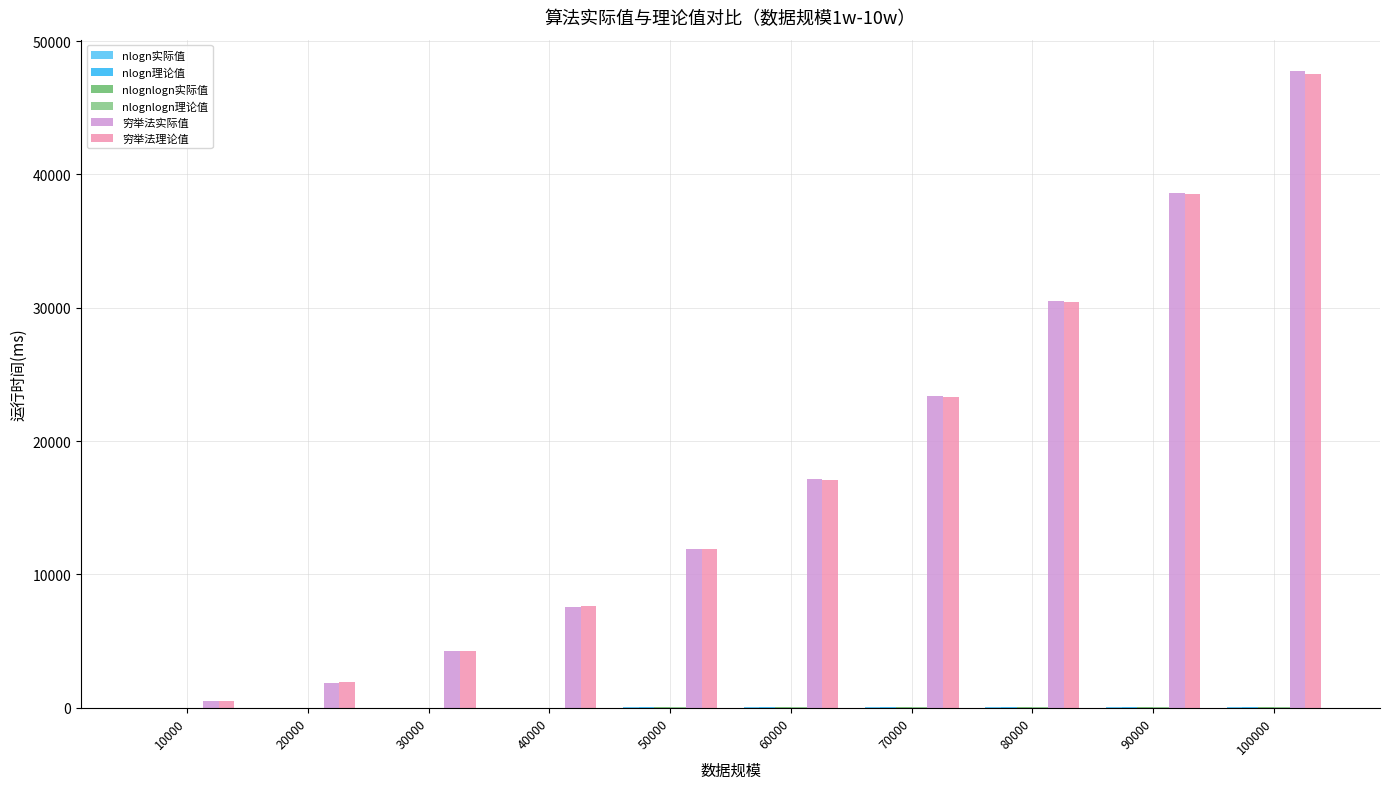

Which series has the widest spread of values?

穷举法实际值